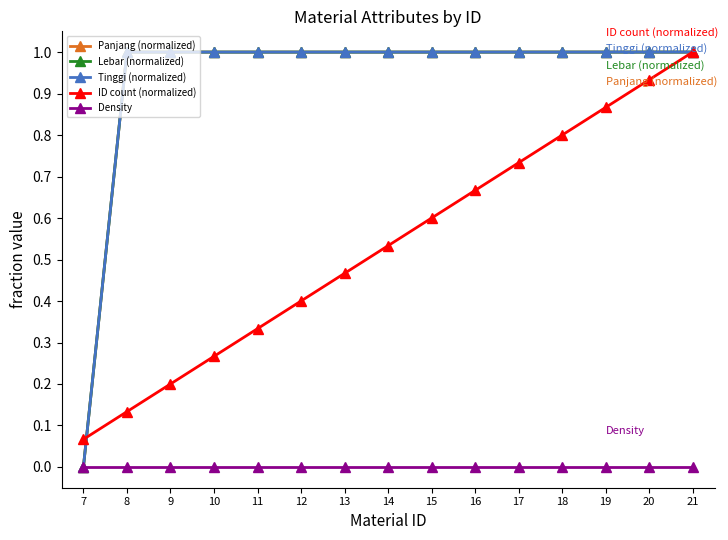

List the series in order of their peak value, lowest first.

Density, Panjang (normalized), Lebar (normalized), Tinggi (normalized), ID count (normalized)